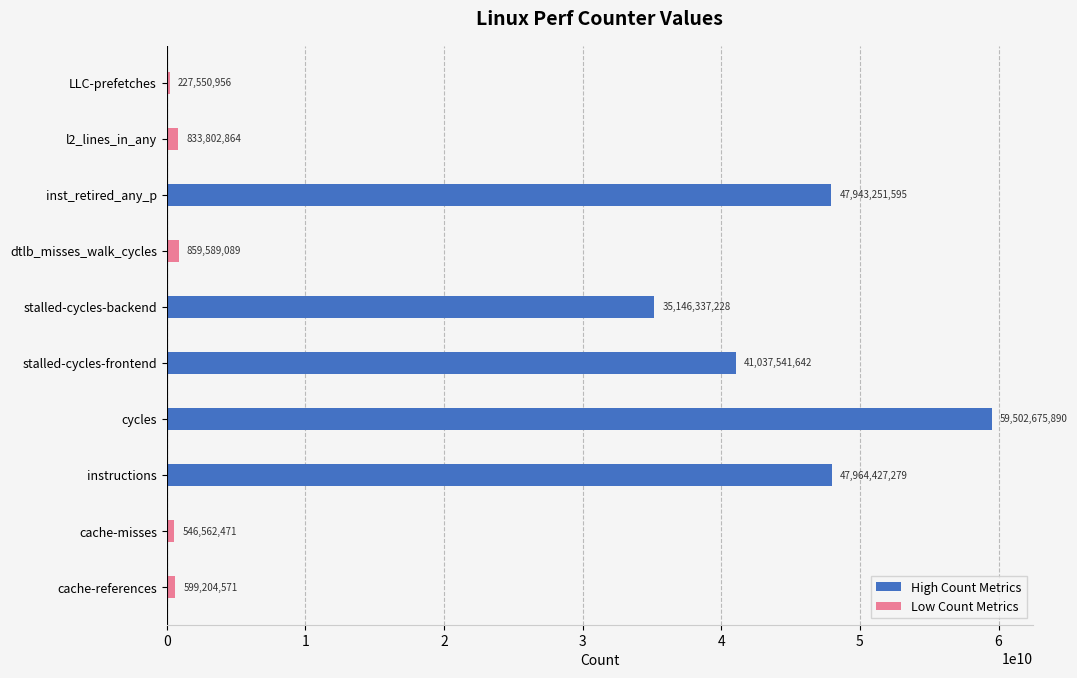

Which has a higher value, LLC-prefetches or cycles?

cycles